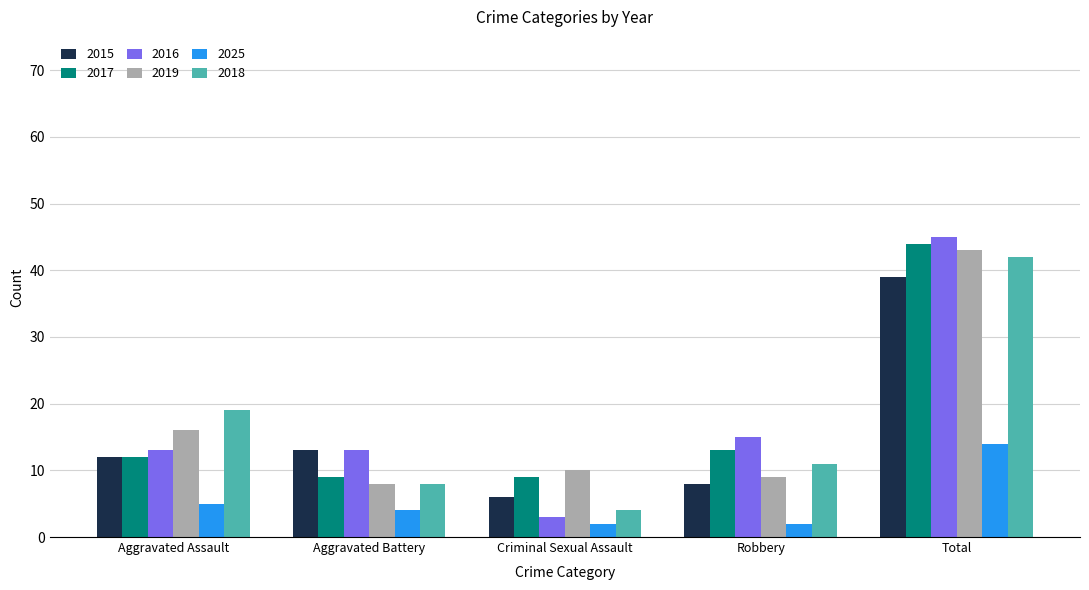

How many groups of bars are there?

5